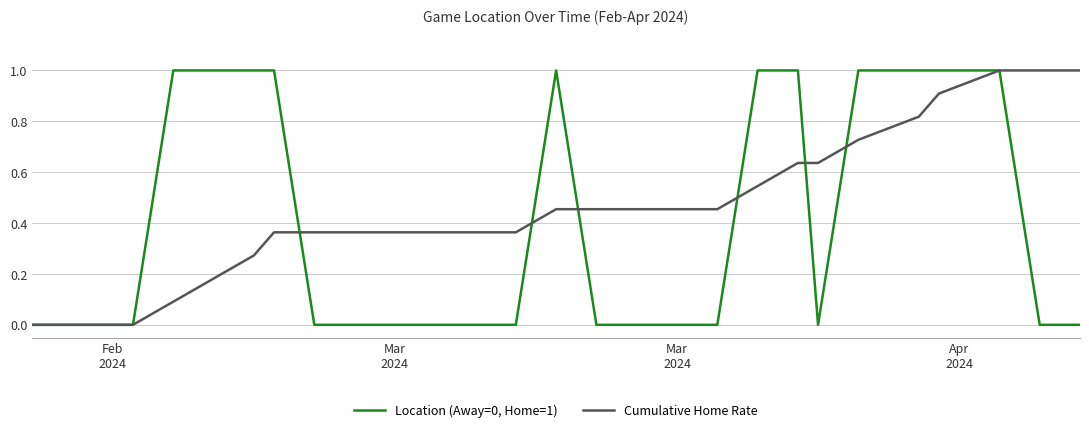

What is the greatest value displayed?

1.0